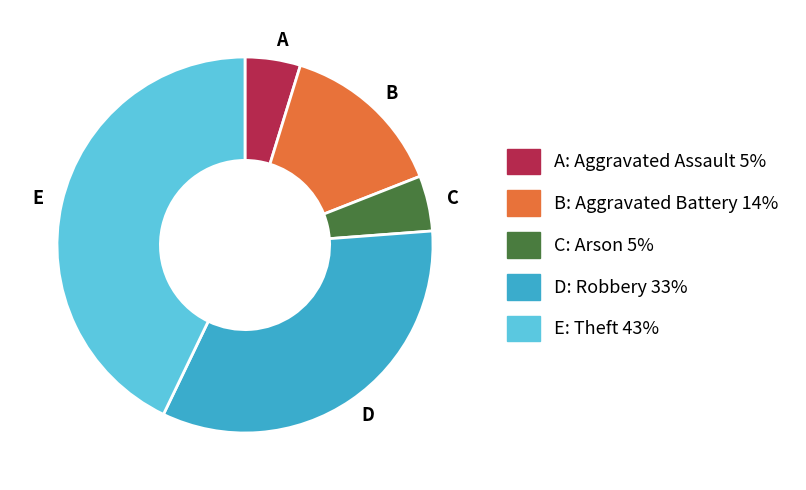

Is there a majority slice in this chart?

No